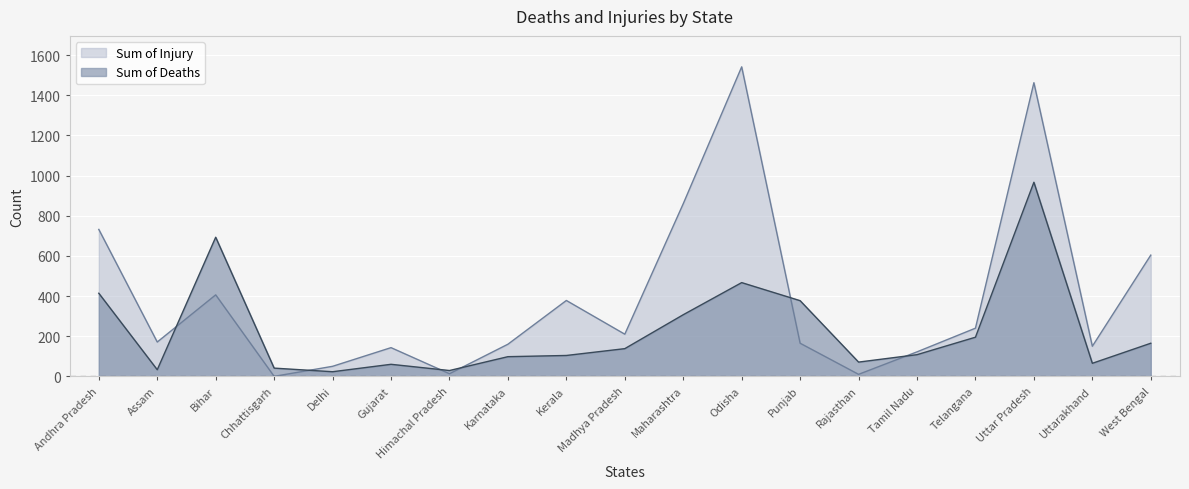

At which category is the sum across all series the highest?

Uttar Pradesh